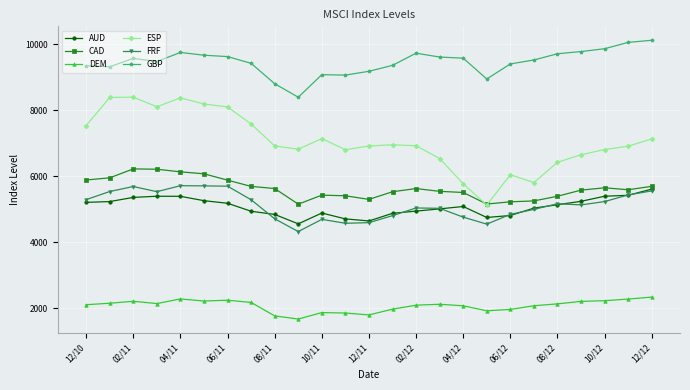

Count the number of data series in this chart.

6